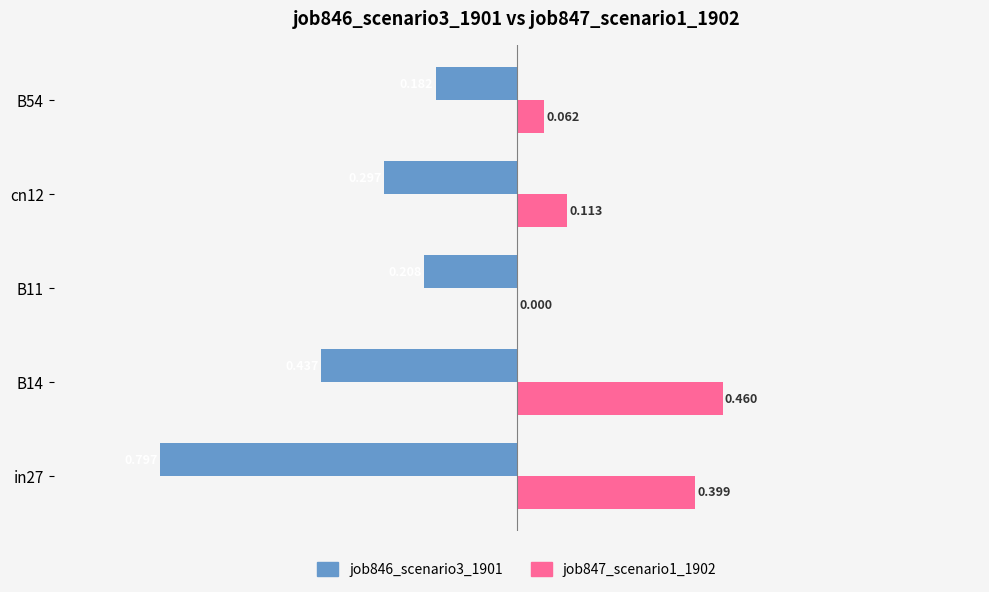

Is the value of job846_scenario3_1901 at in27 greater than the value of job847_scenario1_1902 at cn12?

No